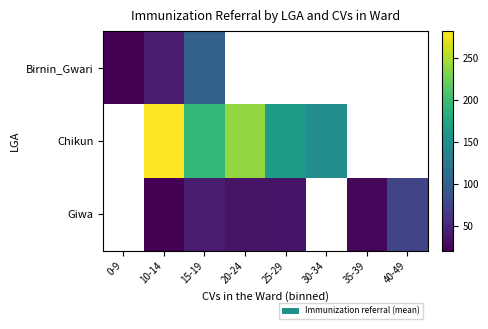

Is the value of Chikun at 15-19 greater than the value of Birnin_Gwari at 30-34?

No